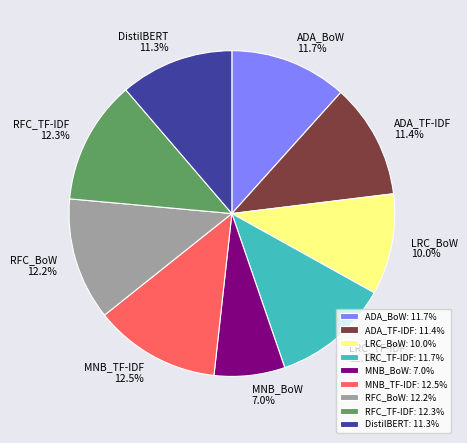

What is the total percentage of RFC_BoW and MNB_BoW?

19.2%